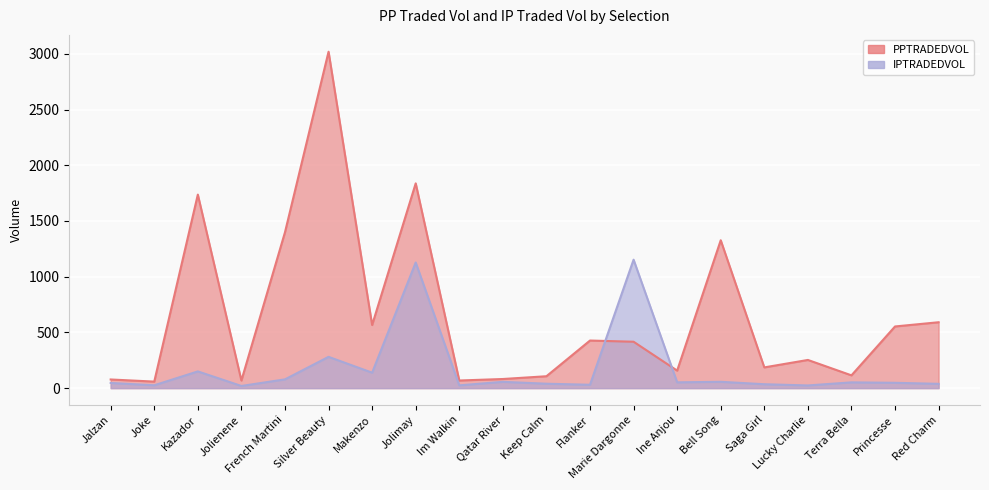

Reading left to right, list all the values displayed in this chart.

PPTRADEDVOL: 77.7	58.7	1736.8	68.3	1398.7	3019.2	566.5	1837.7	68.5	81.9	106.8	427.2	416.5	157.3	1327.1	186.2	253.0	114.8	553.5	591.4
IPTRADEDVOL: 46.5	25.6	150.2	19.5	78.8	280.8	138.8	1127.4	25.0	56.5	39.7	30.3	1152.8	52.1	56.9	35.1	24.1	51.8	47.9	38.6